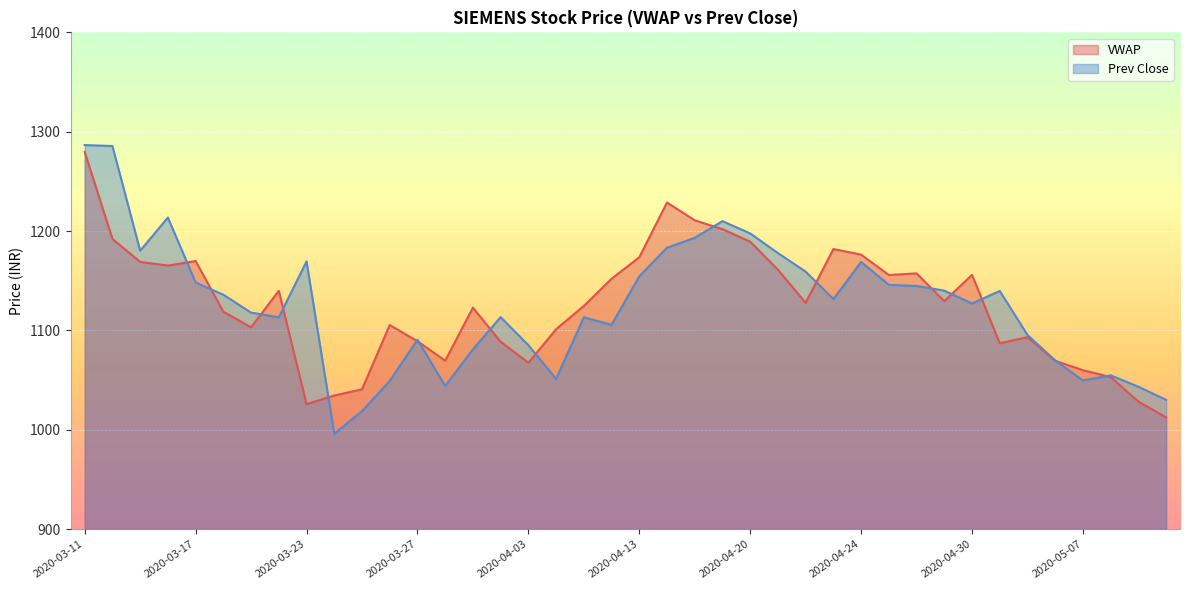

At which category is the sum across all series the highest?

2020-03-11